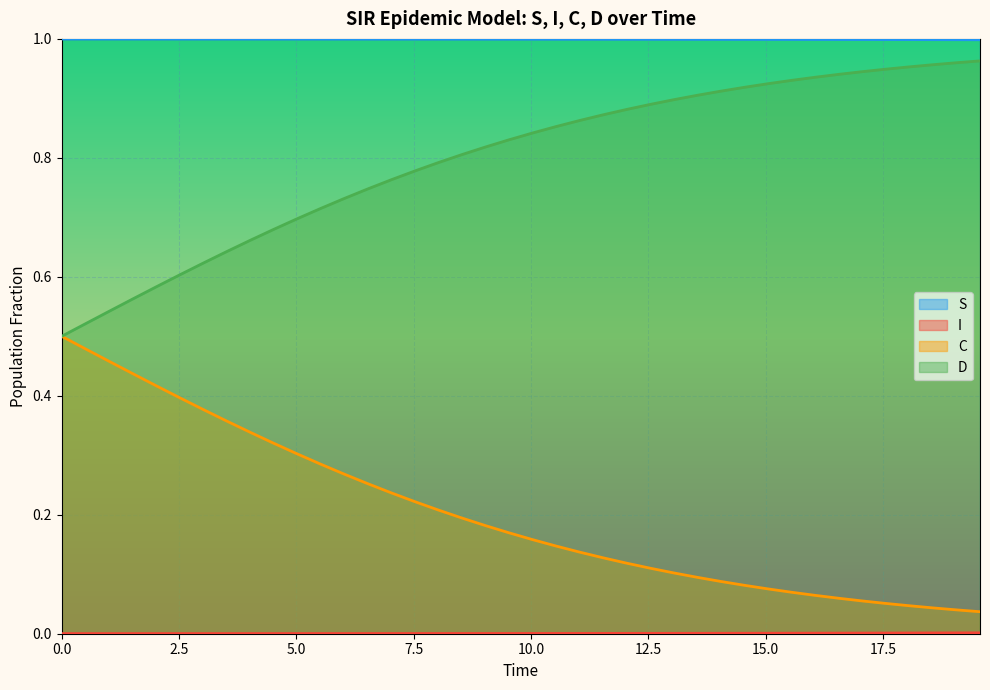

Which series has the largest total across all categories?

S